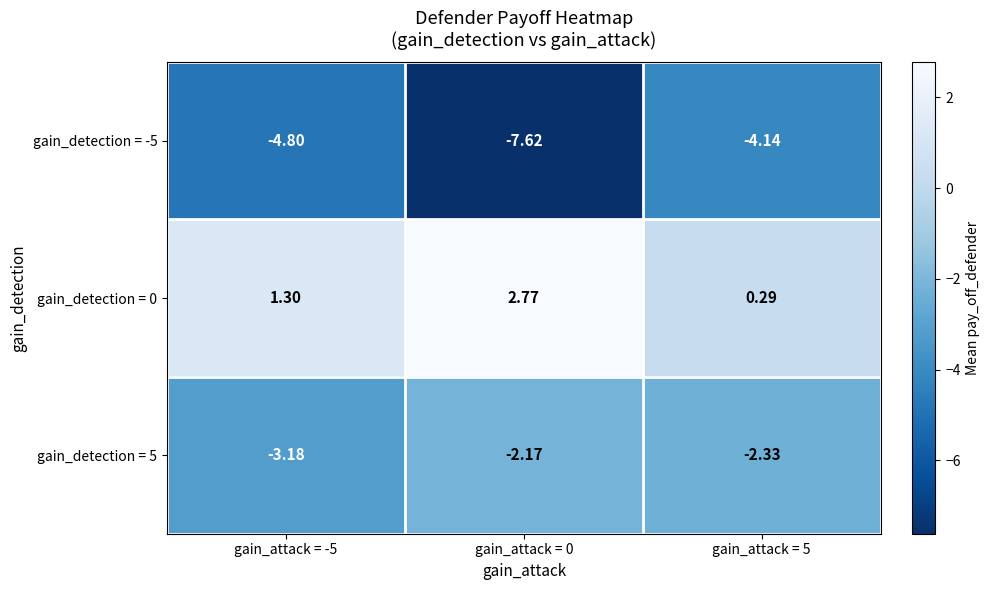

At gain_attack = 5, list the series in order from largest to smallest.

gain_detection = 0, gain_detection = 5, gain_detection = -5